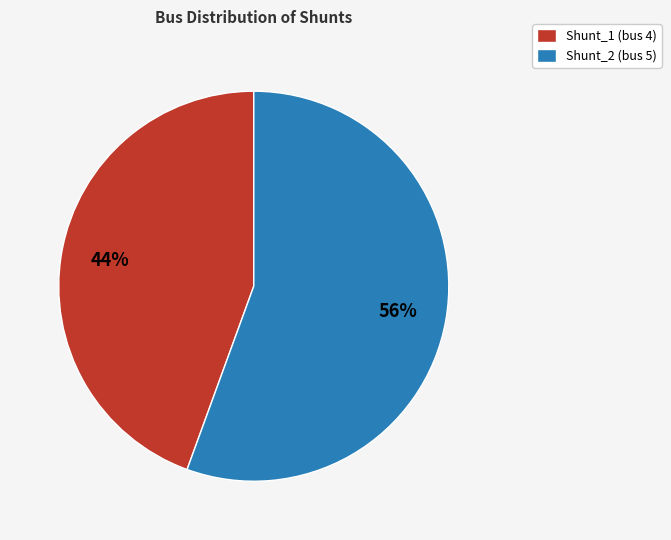

Rank the categories by value from lowest to highest.

Shunt_1, Shunt_2